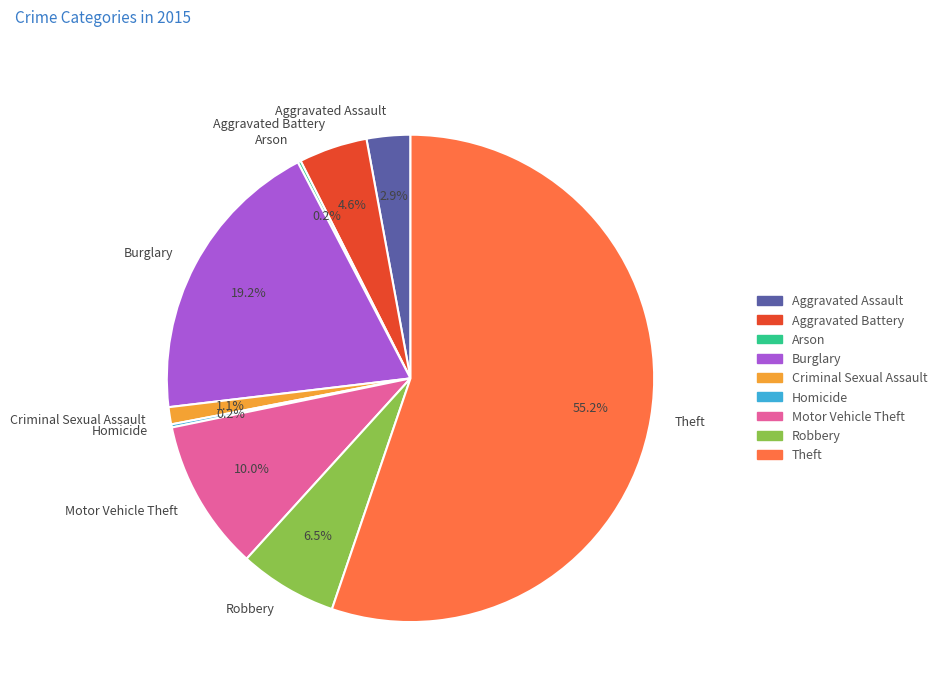

To the nearest percent, what is the difference between the Aggravated Assault and Motor Vehicle Theft slice percentages?

7%